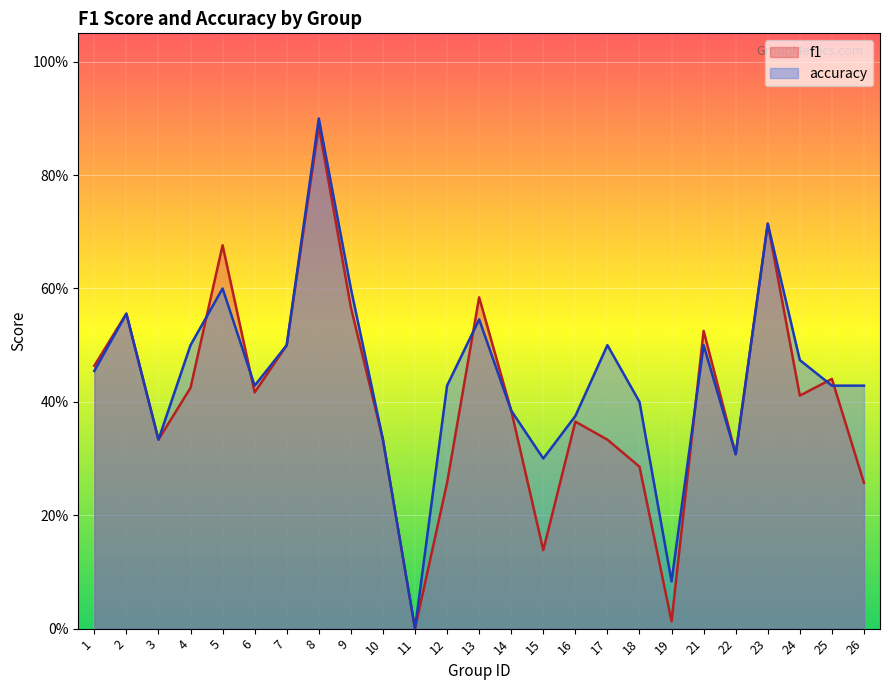

What is the difference between the maximum and second lowest values in the f1 series?

0.9